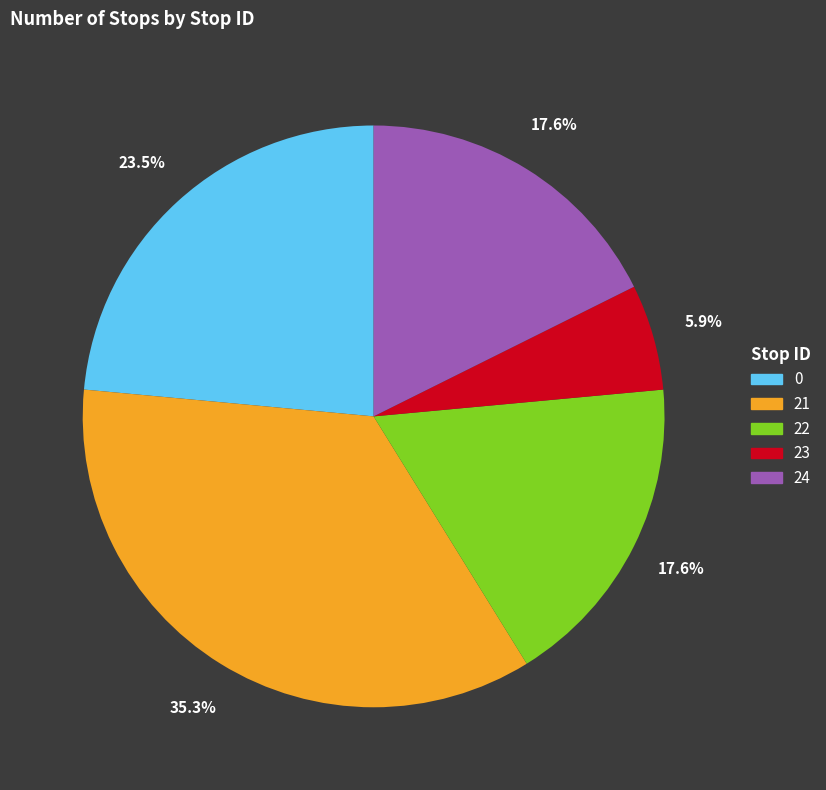

To the nearest percent, what portion does 21 represent?

35%